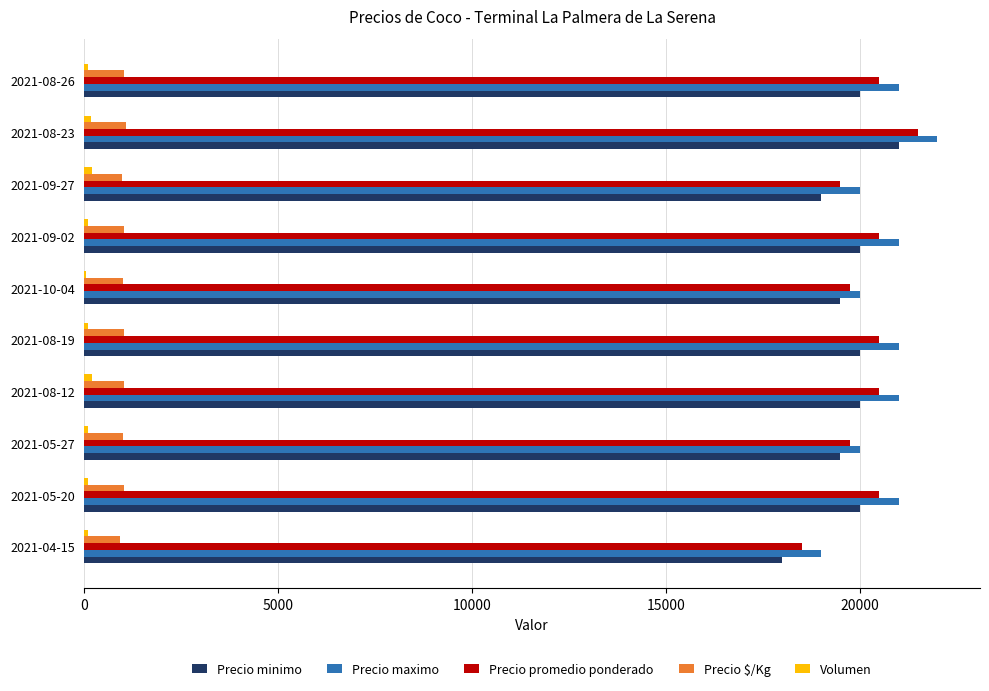

What is the sum of all Precio maximo values?

206000